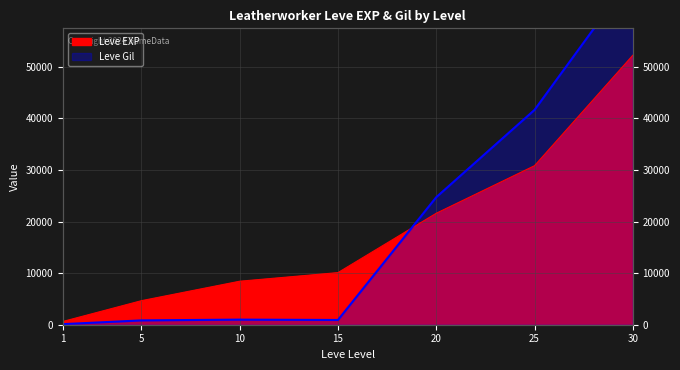

At which label does Leve Gil reach its peak?

30